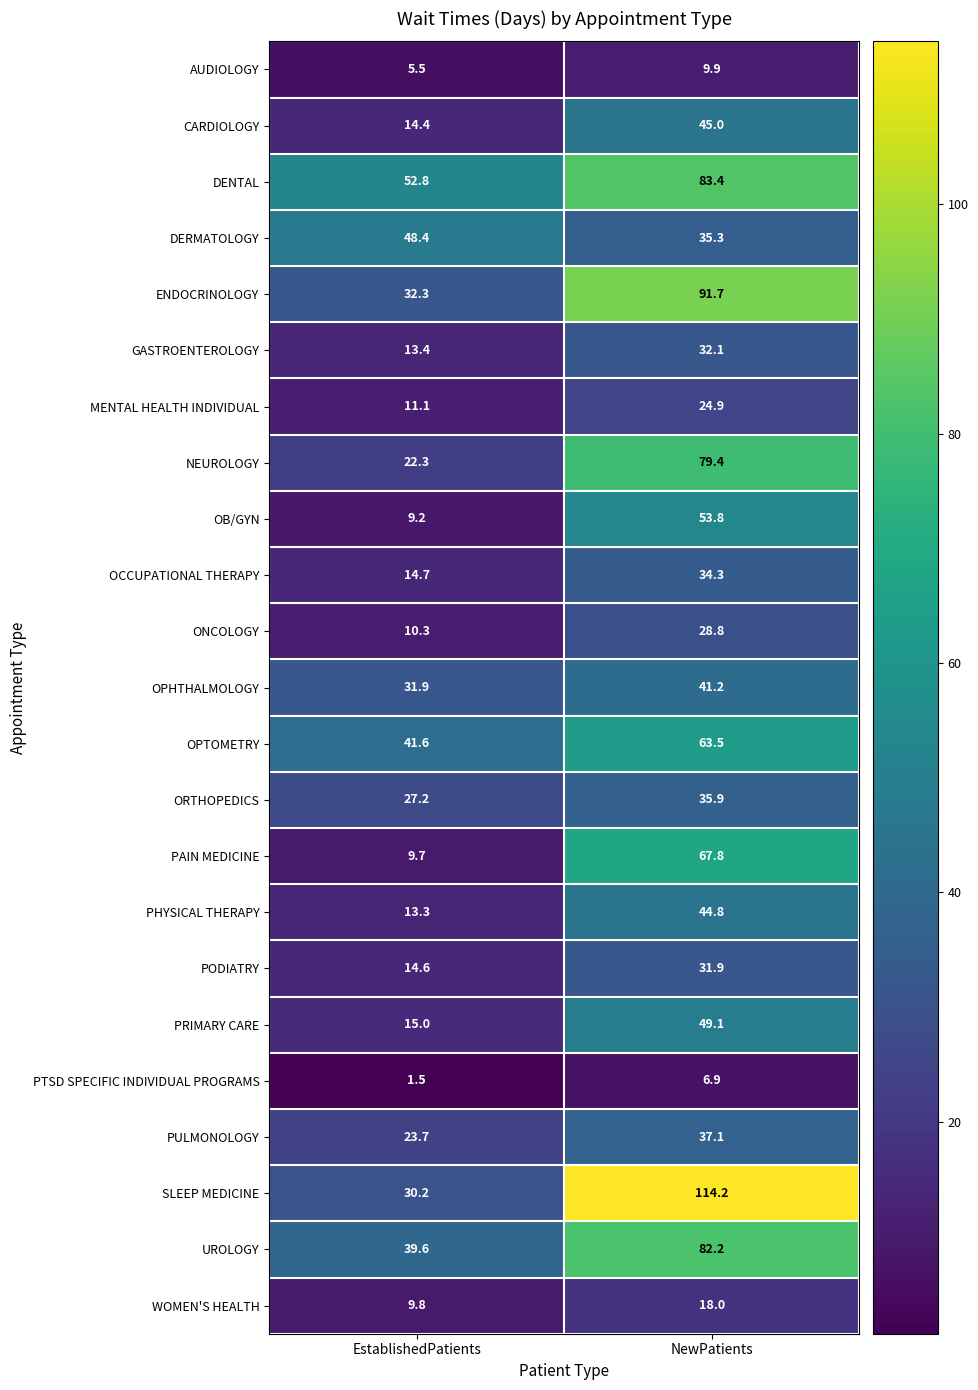

What is the difference between the PAIN MEDICINE values at NewPatients and EstablishedPatients?

58.1